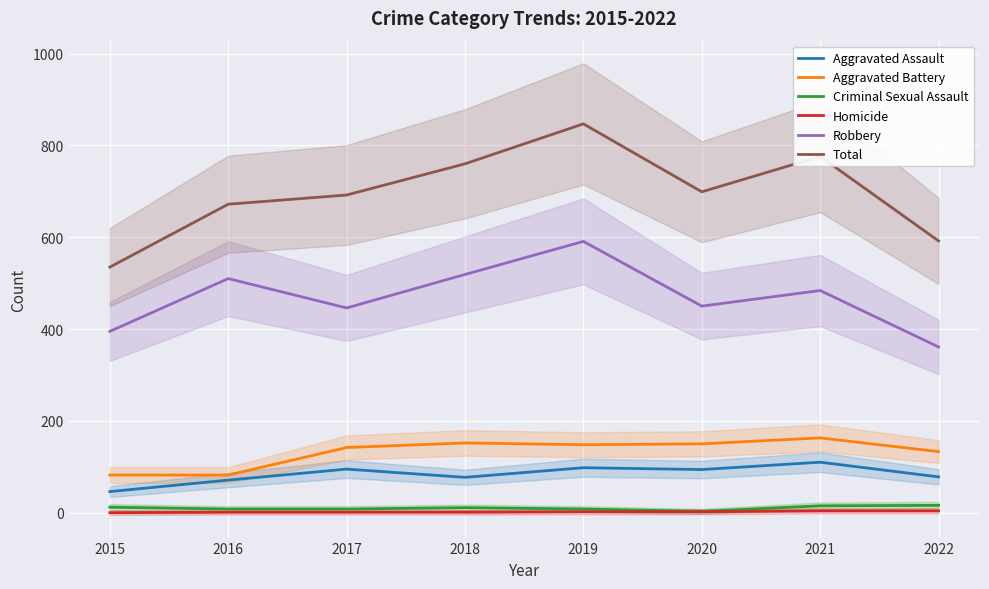

Which series has the largest total across all categories?

Total